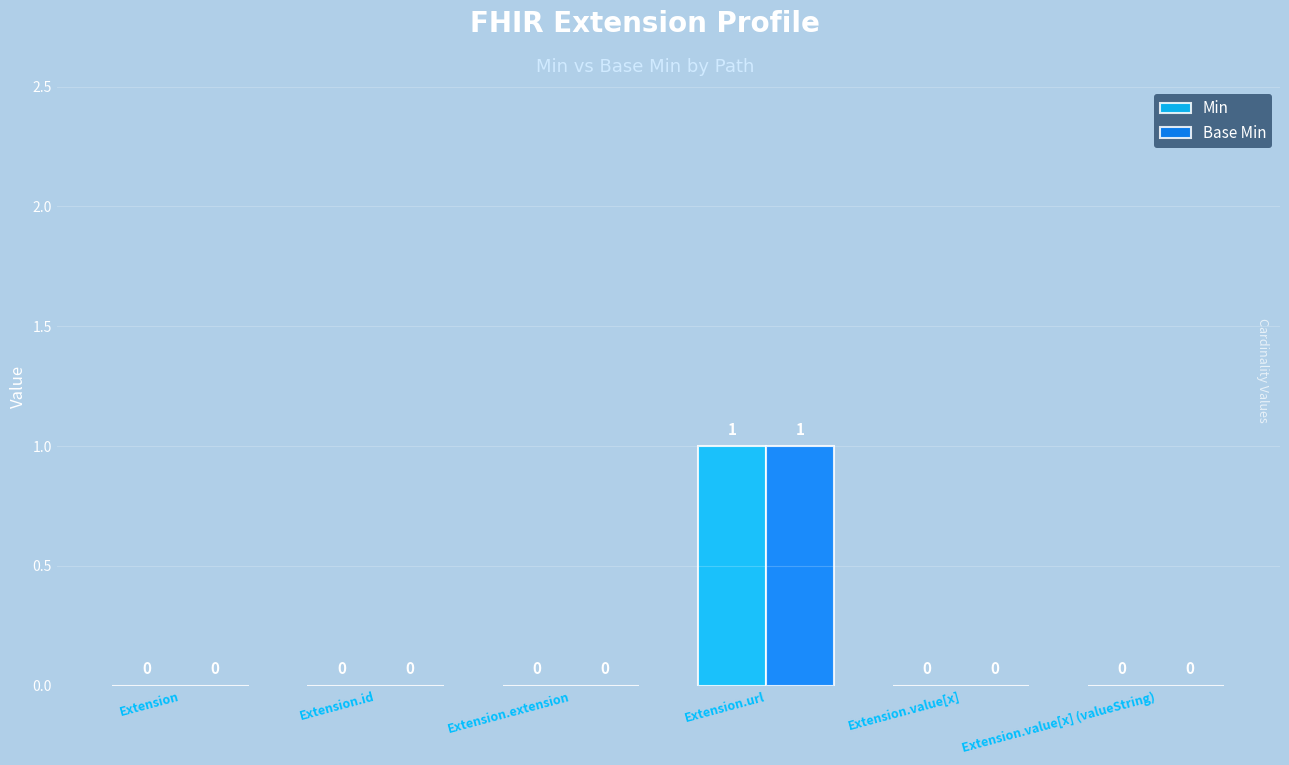

The Base Min series shows 0 at Extension.id. True or false?

True